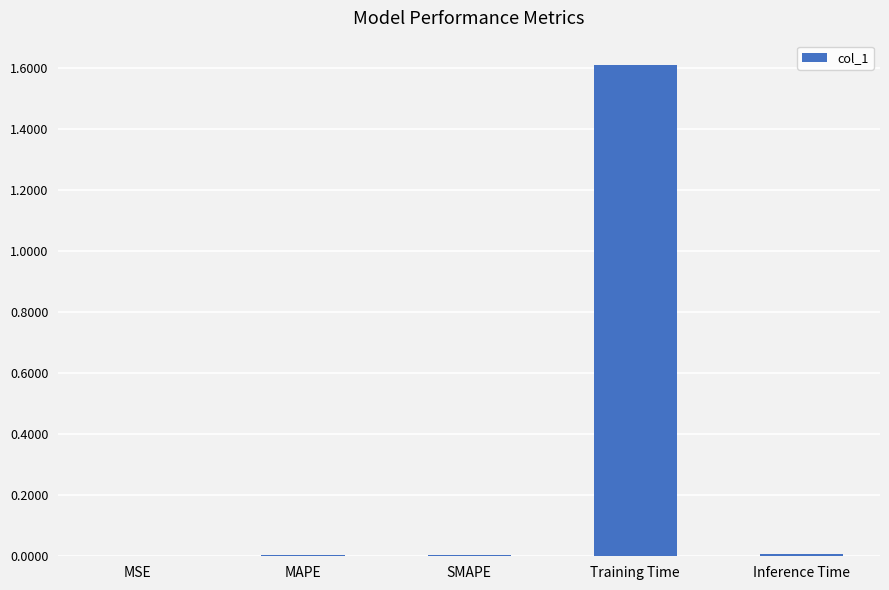

What is the sum of all values?

1.6